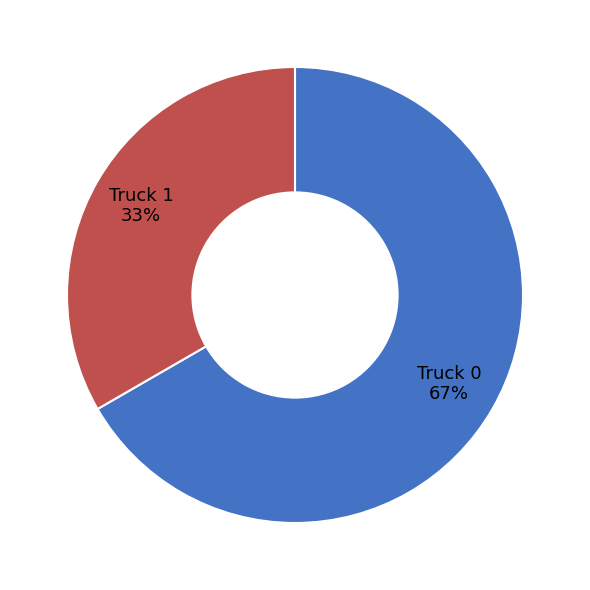

To the nearest percent, what is the average slice percentage?

50%